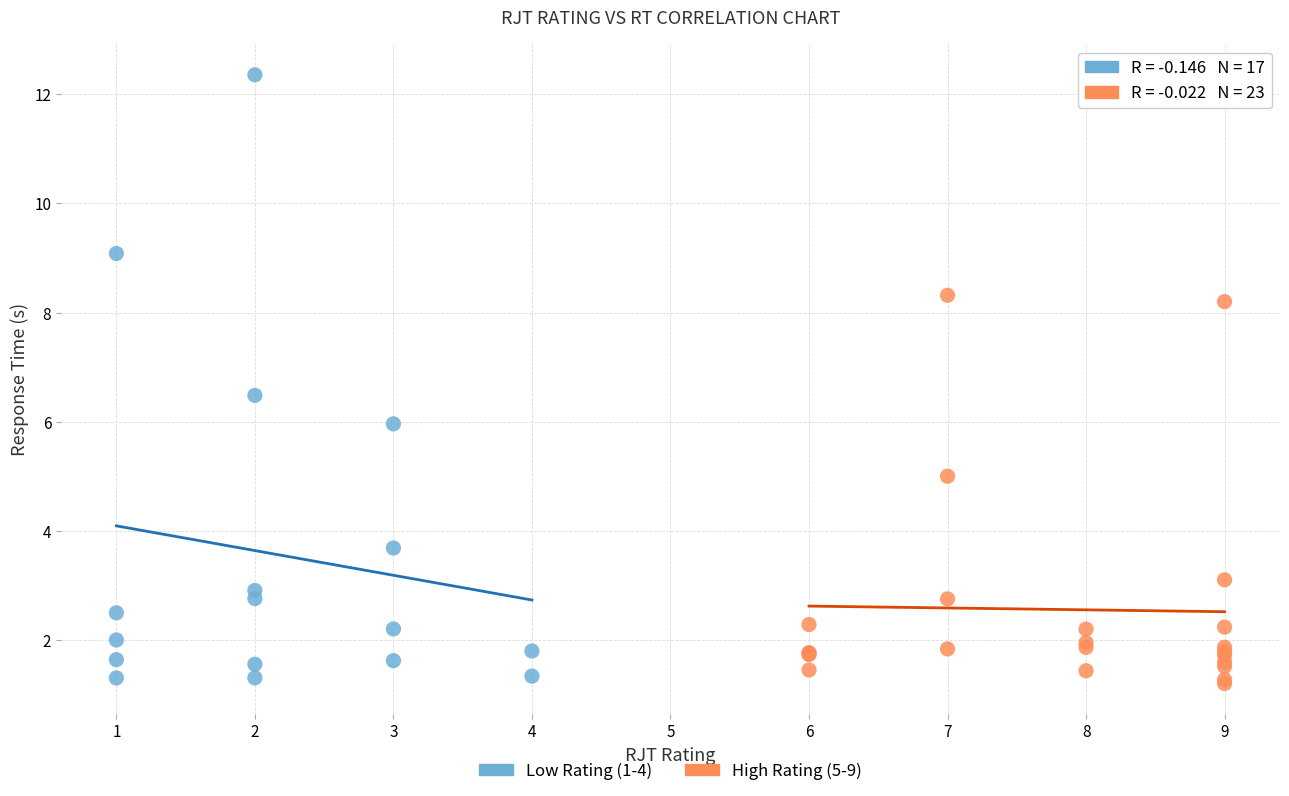

What are all the series names shown in the legend?

Low Rating (1-4), High Rating (5-9)